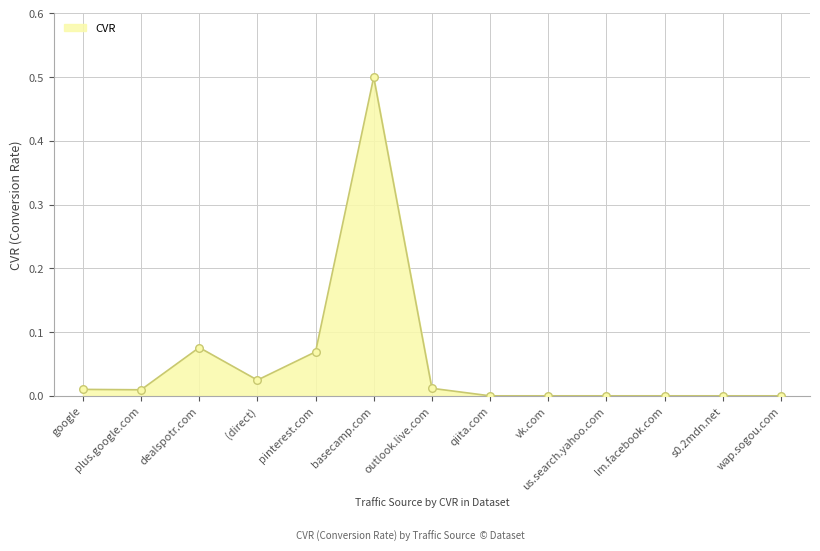

Which has a higher value, google or (direct)?

(direct)